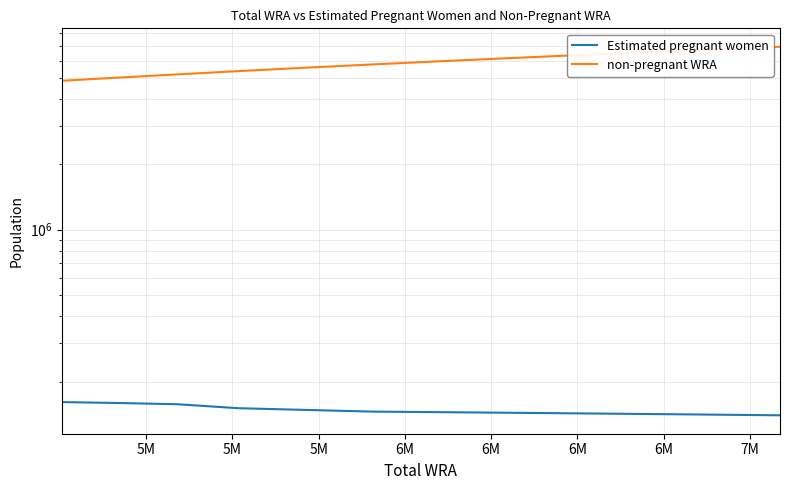

True or false: Estimated pregnant women has a value of 253667.1 at 6M.

False